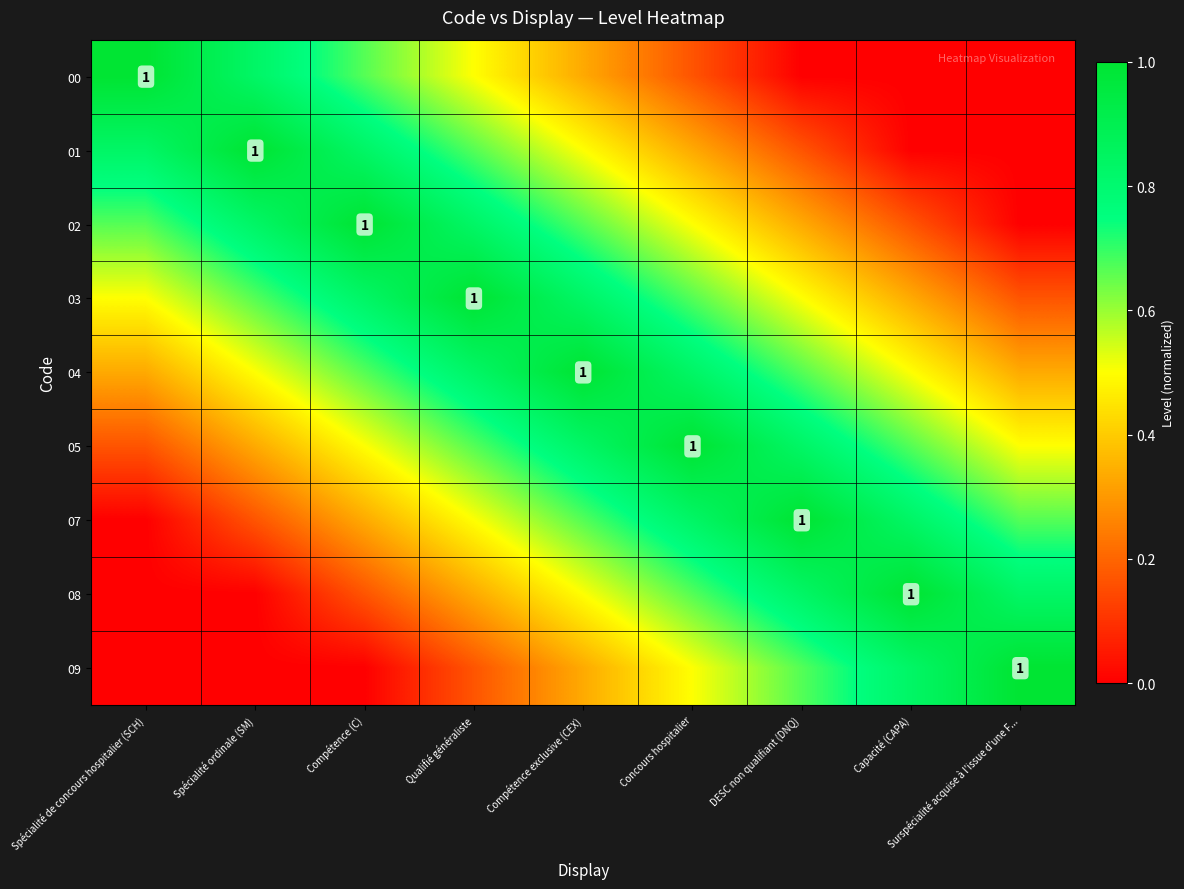

What is the total value across all series at Compétence (C)?

5.0